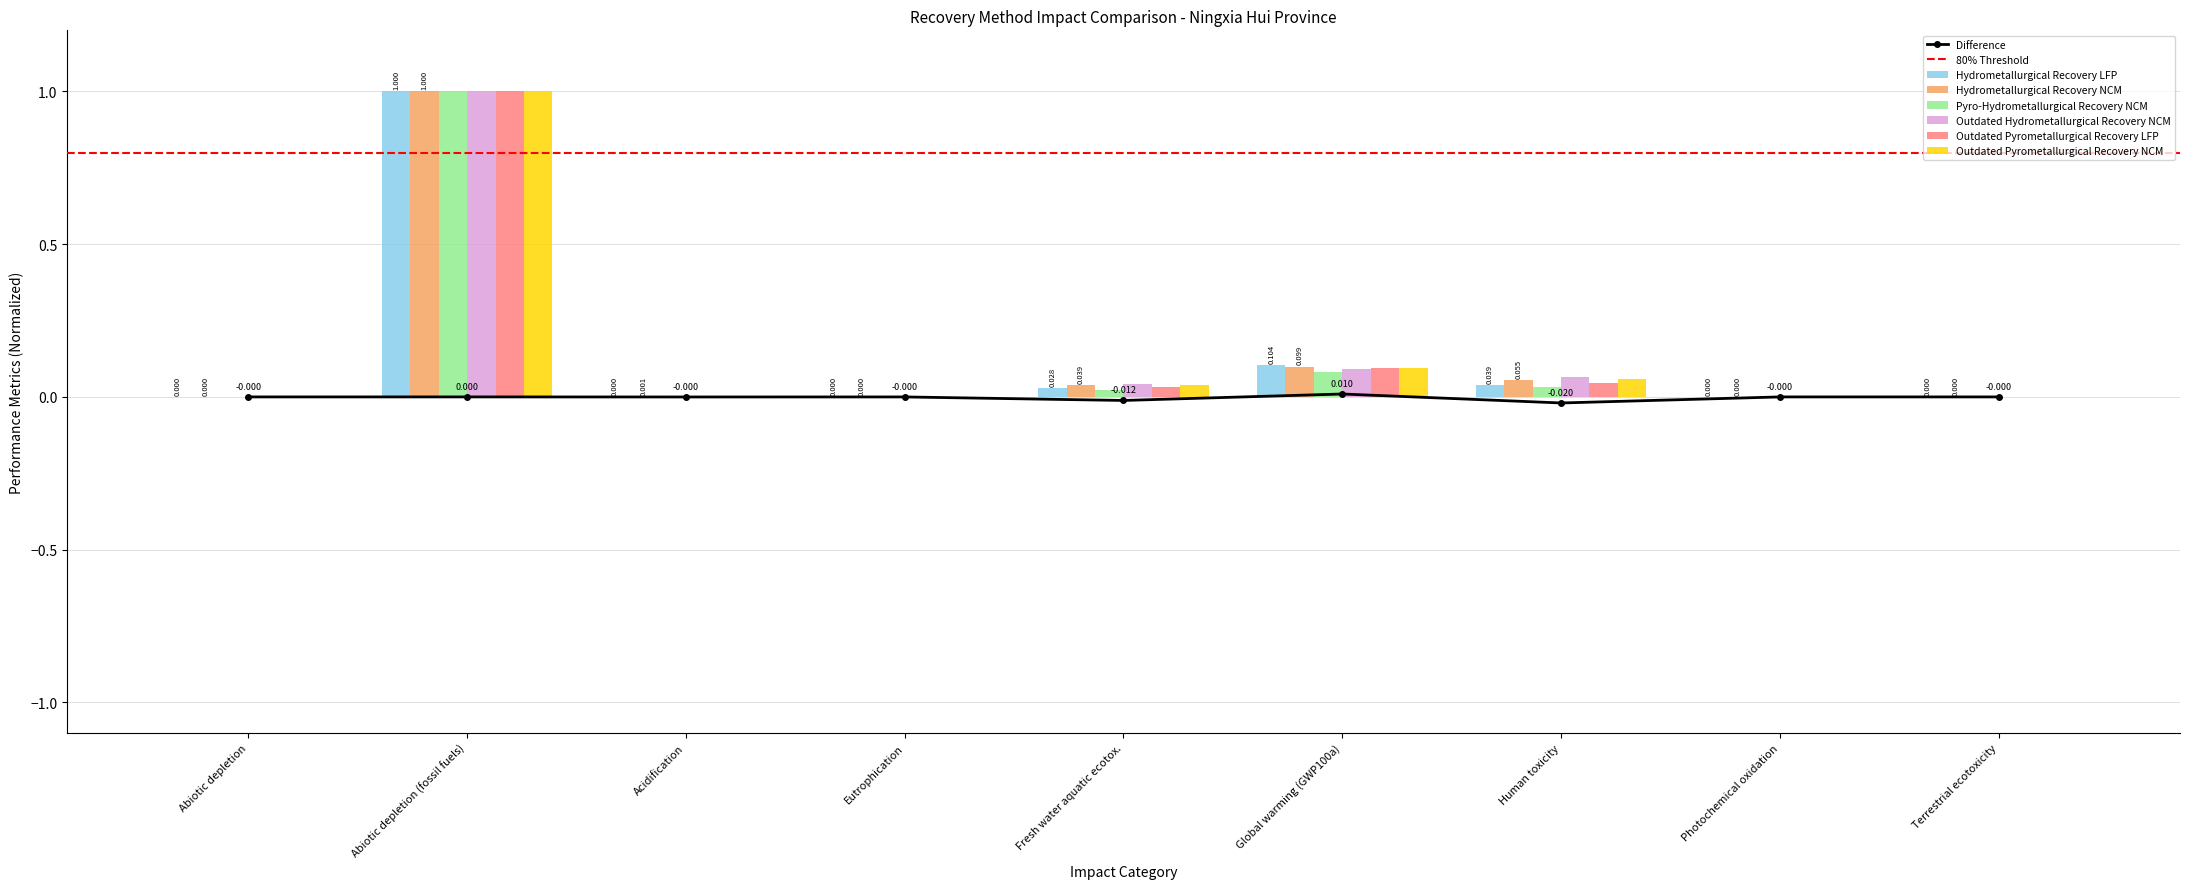

What is the sum of all Outdated Pyrometallurgical Recovery LFP values?

1.2